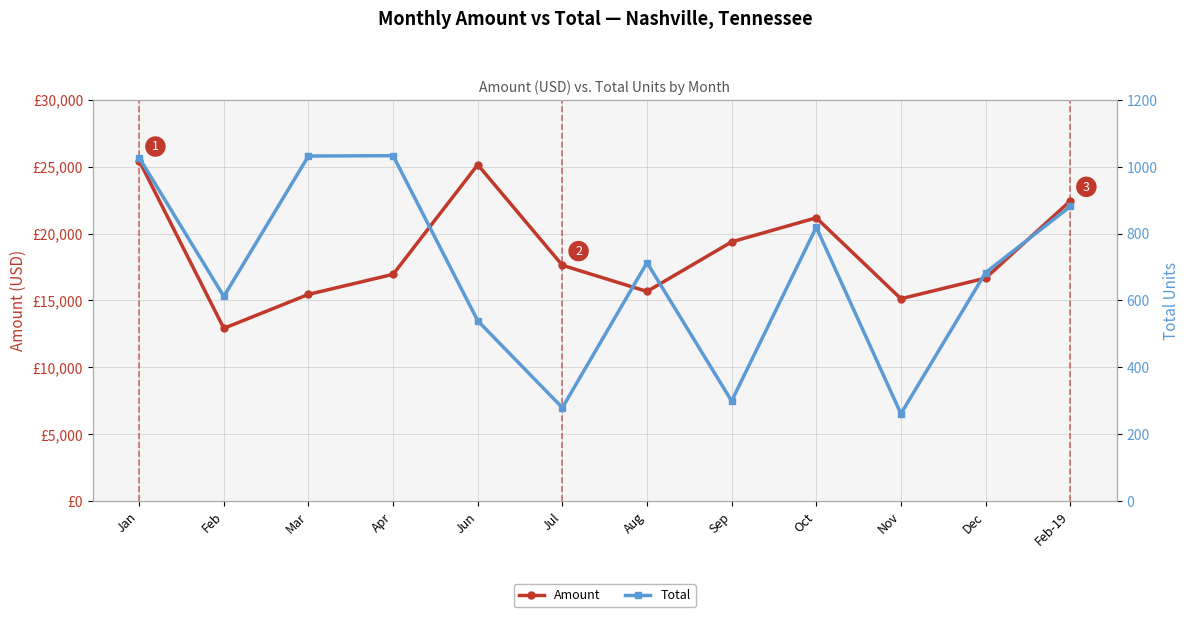

In Total, how many points are lower than both neighbors (excluding endpoints)?

4